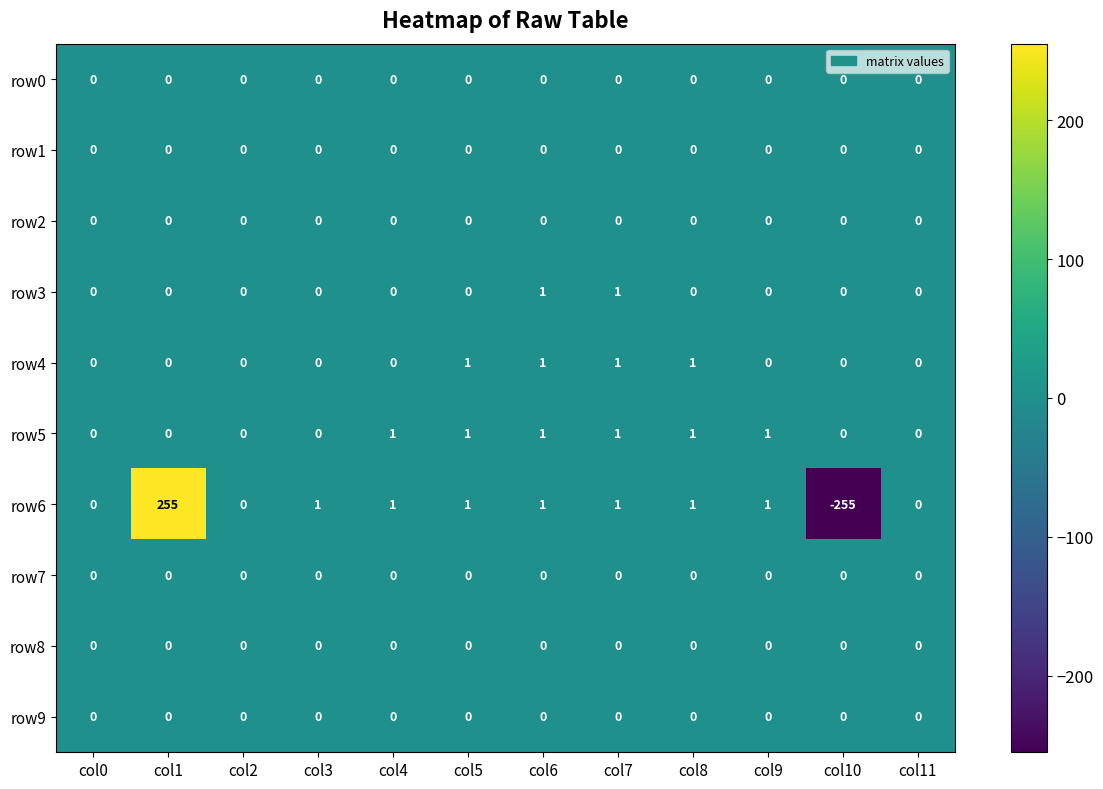

What is the spread (max minus min) of values at col10?

255